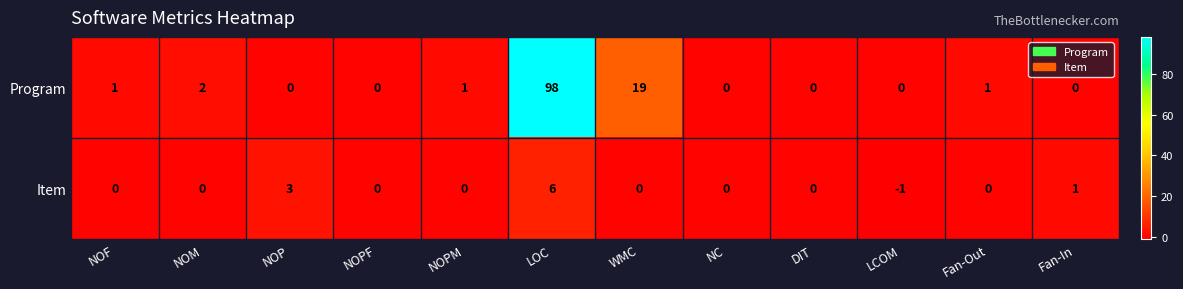

At which category is the sum across all series the highest?

LOC